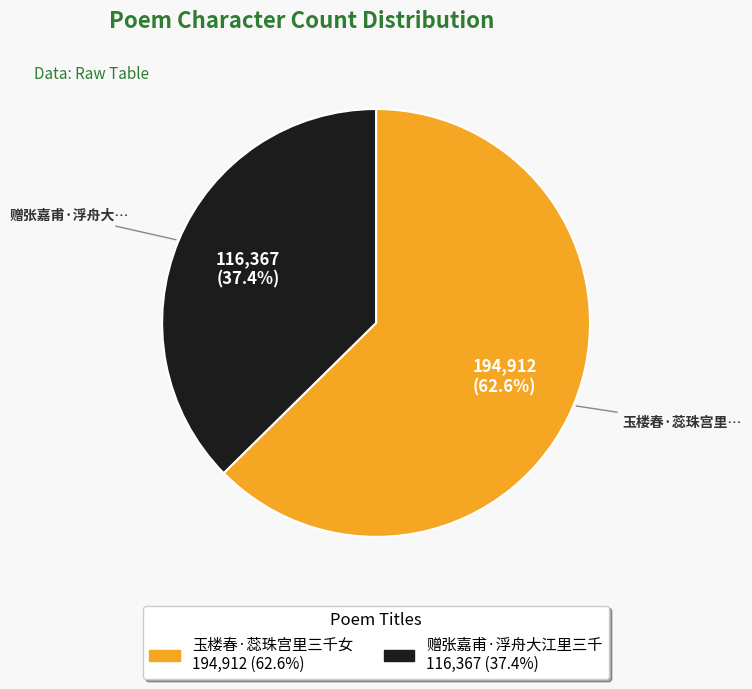

Which has a higher value, 赠张嘉甫·浮舟大江里三千 or 玉楼春·蕊珠宫里三千女?

玉楼春·蕊珠宫里三千女